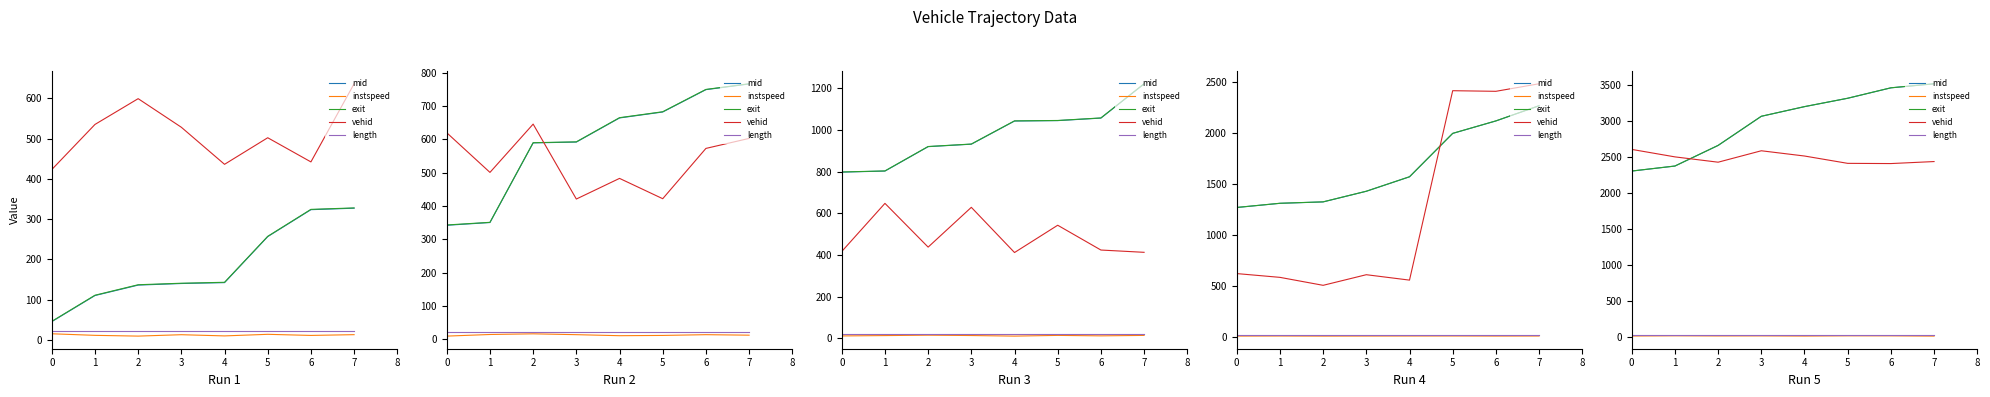

Read the mid value at 5.

3318.0